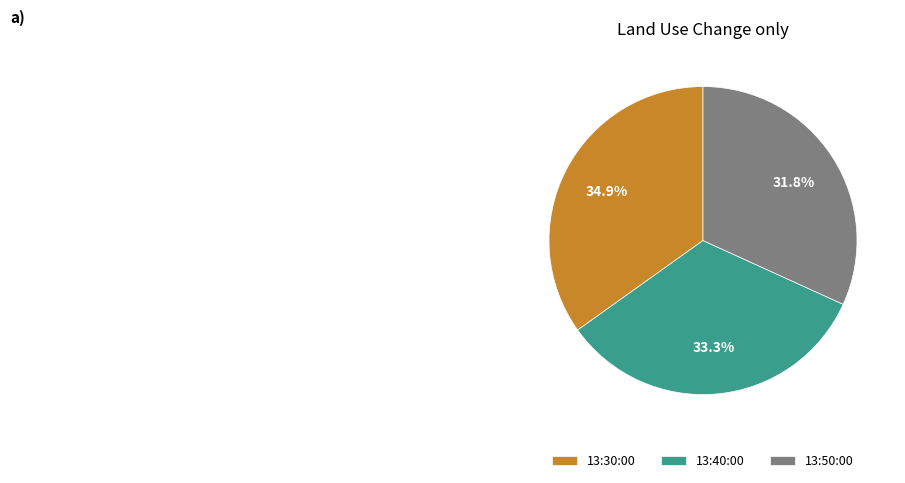

Is 13:30:00 the majority of the pie?

No